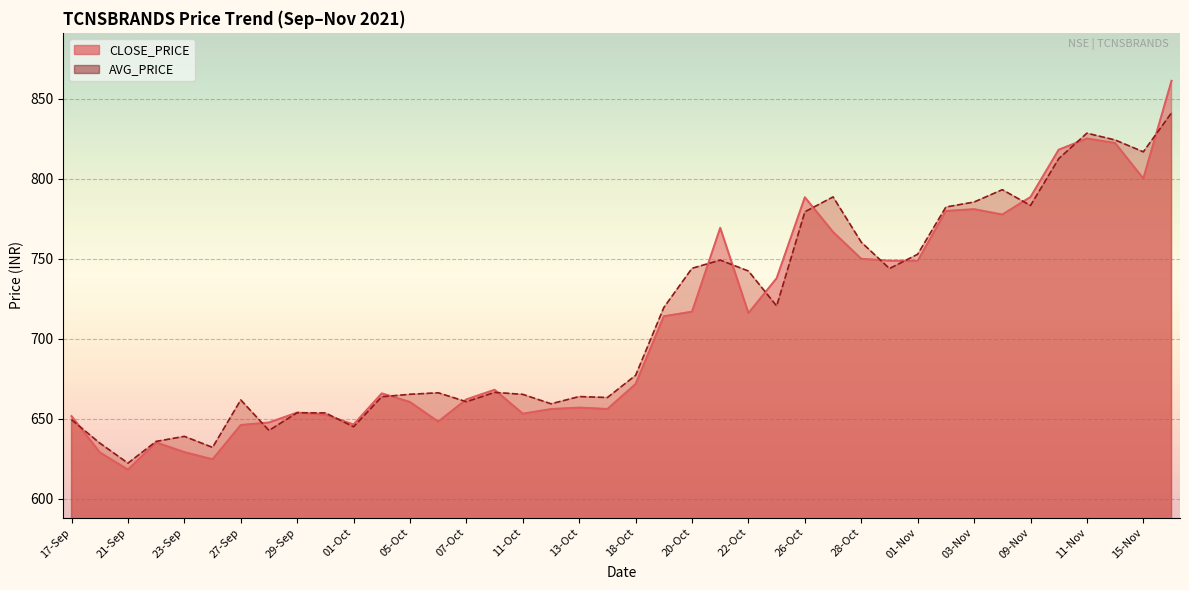

At 18-Oct, list the series in order from smallest to largest.

CLOSE_PRICE, AVG_PRICE